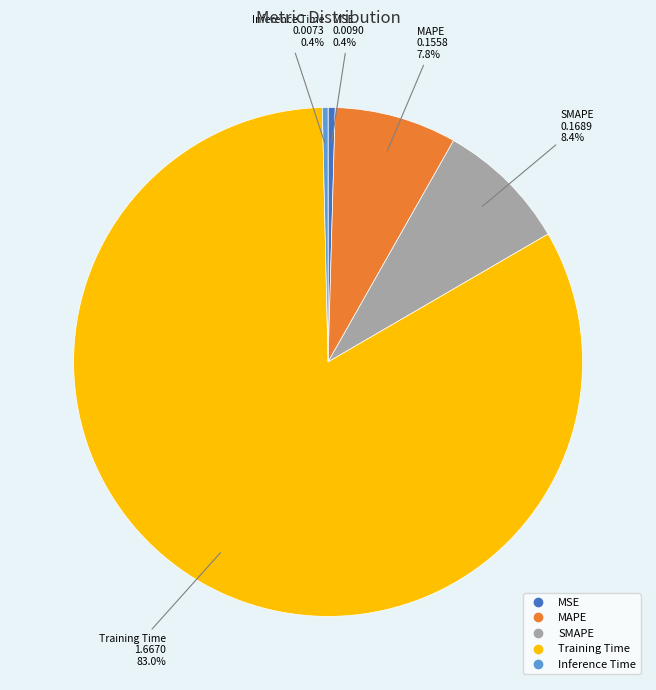

How much of the chart is everything except Training Time?

17.0%